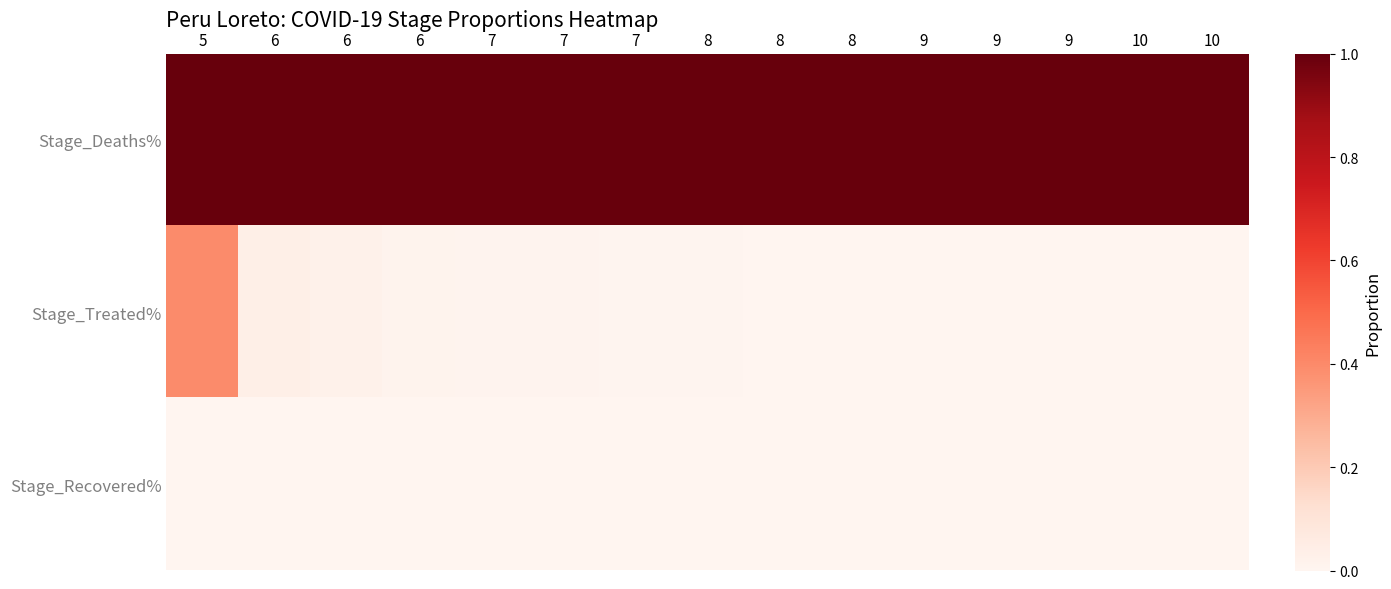

Between 9 and 8, which is larger?

9